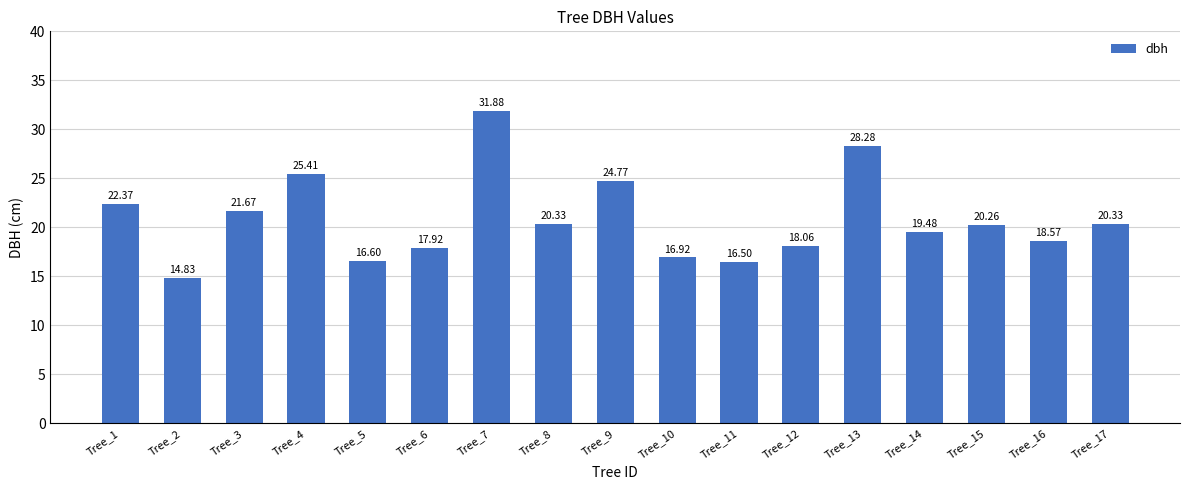

Read the value at Tree_13.

28.3